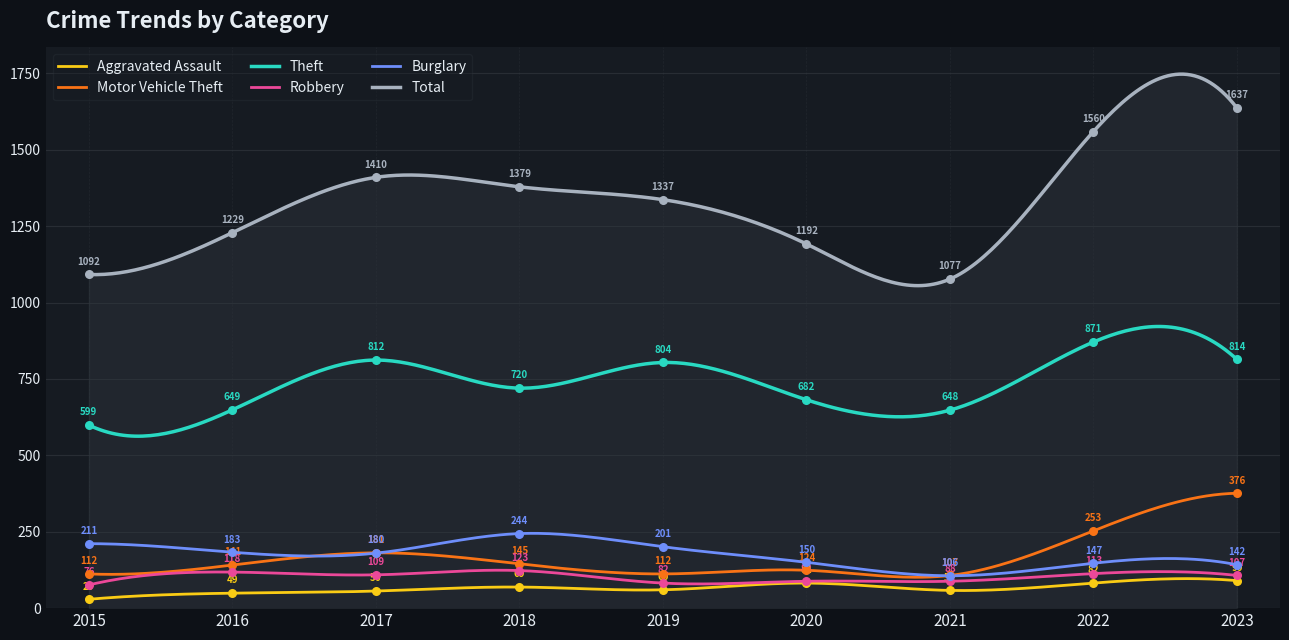

Is the value of Motor Vehicle Theft at 2017 greater than the value of Burglary at 2023?

Yes